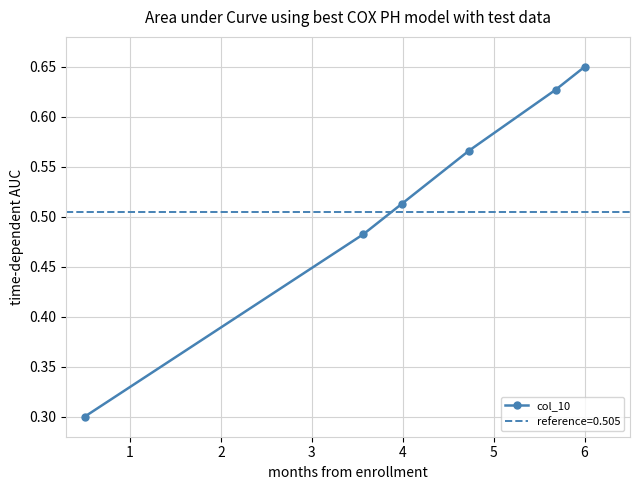

Rank the categories by value from lowest to highest.

0, 1, 2, 3, 4, 5